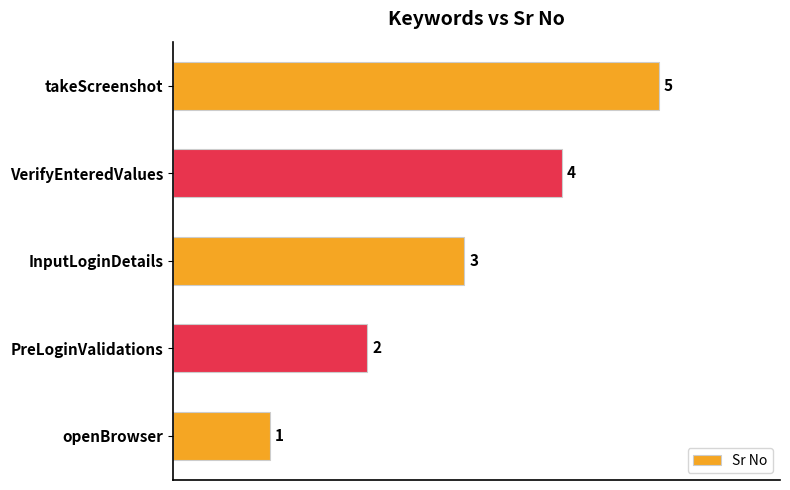

What is the sum of all values?

15